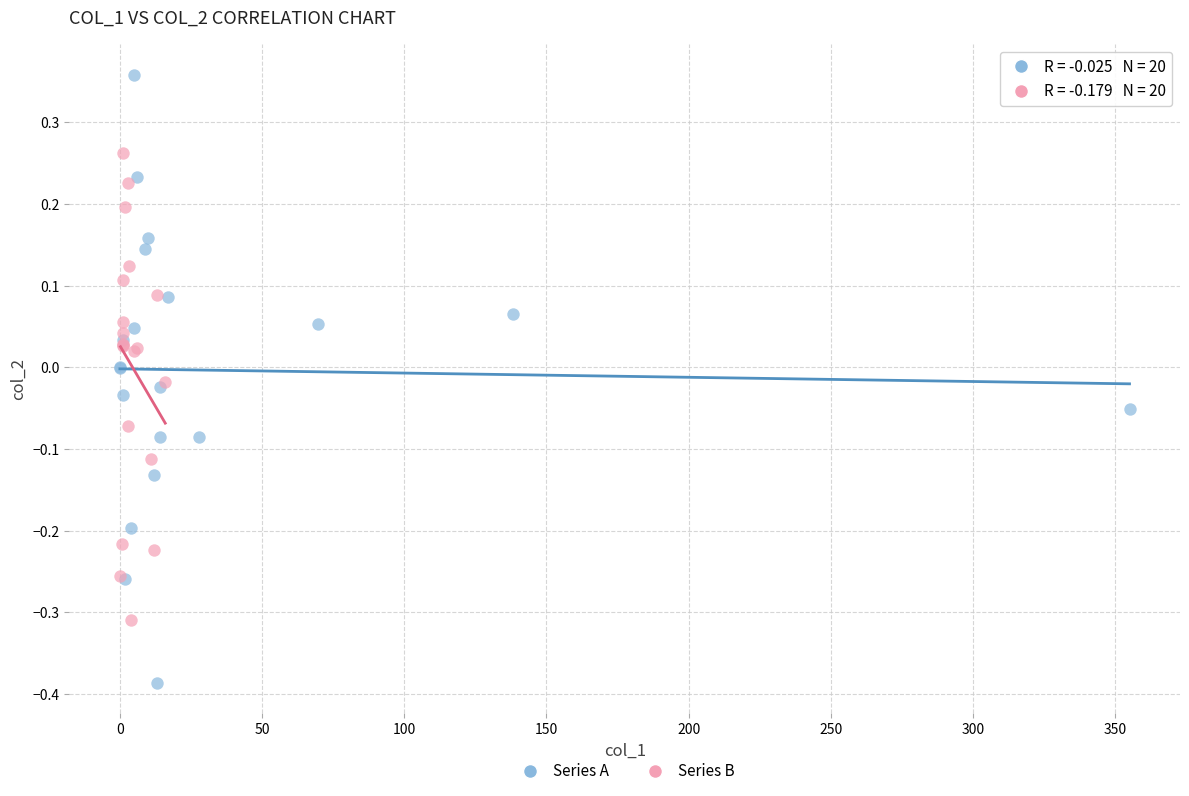

Which series reaches the maximum Y coordinate?

Series A